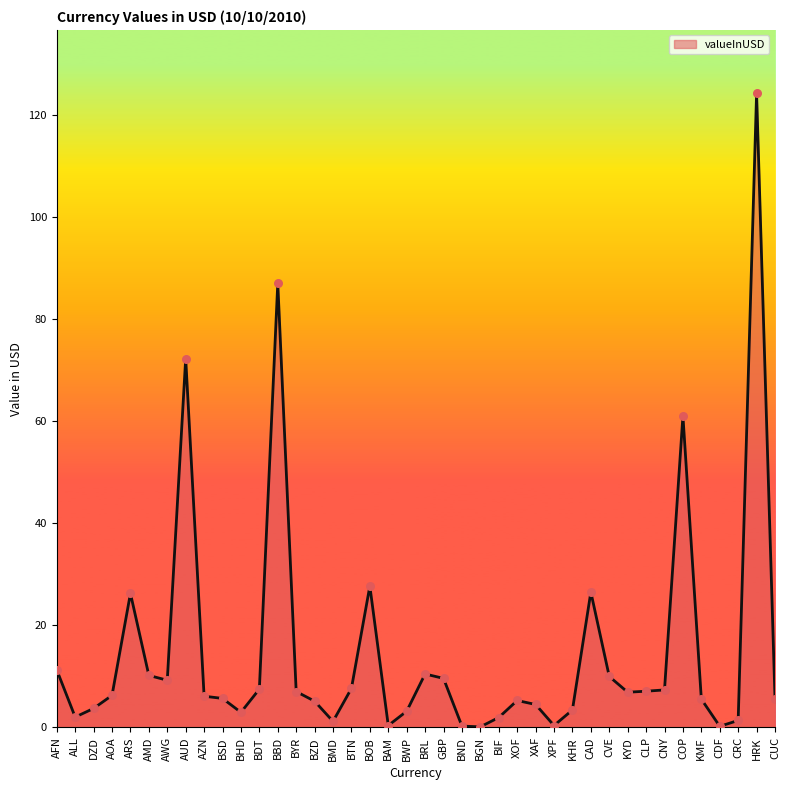

What is the change in value from BMD to KHR?

+2.2